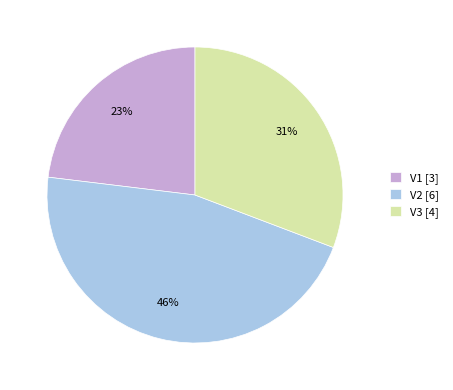

Does V3 account for over 50% of the chart?

No